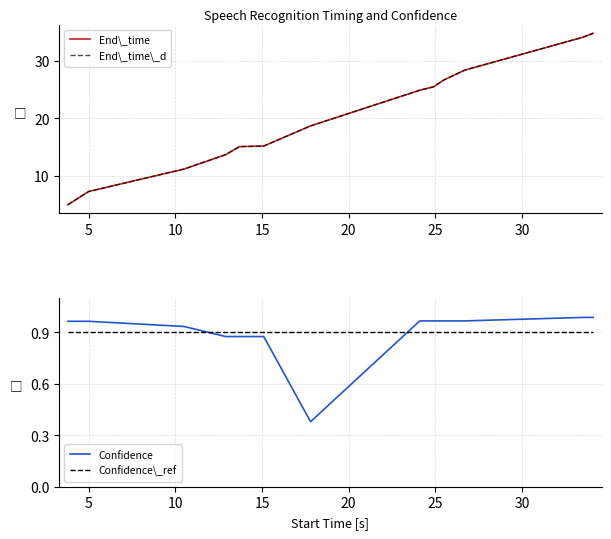

True or false: Confidence\_ref and Confidence intersect in this chart.

True